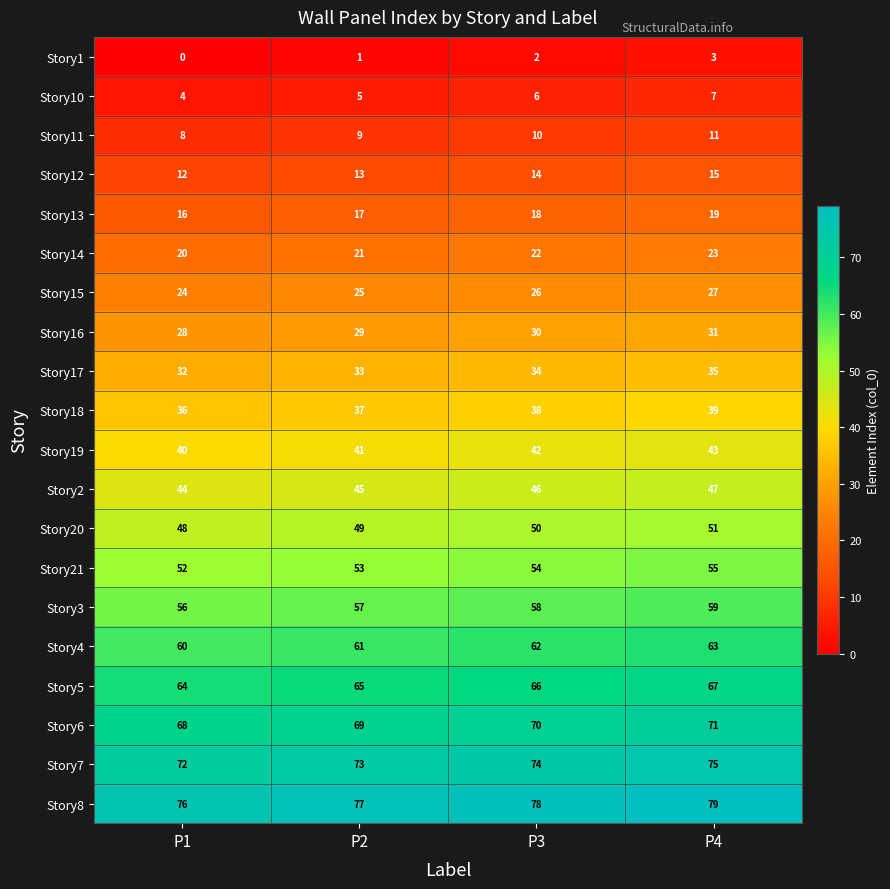

What is the maximum value shown in the chart?

79